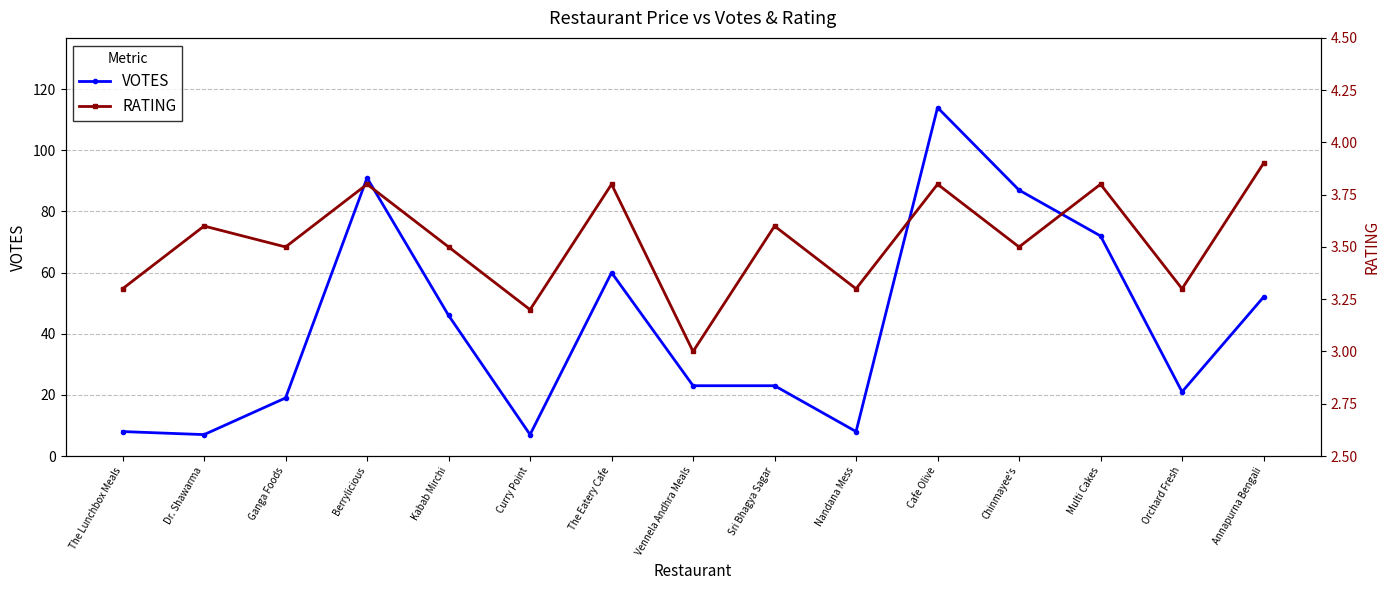

Count the number of data series in this chart.

2